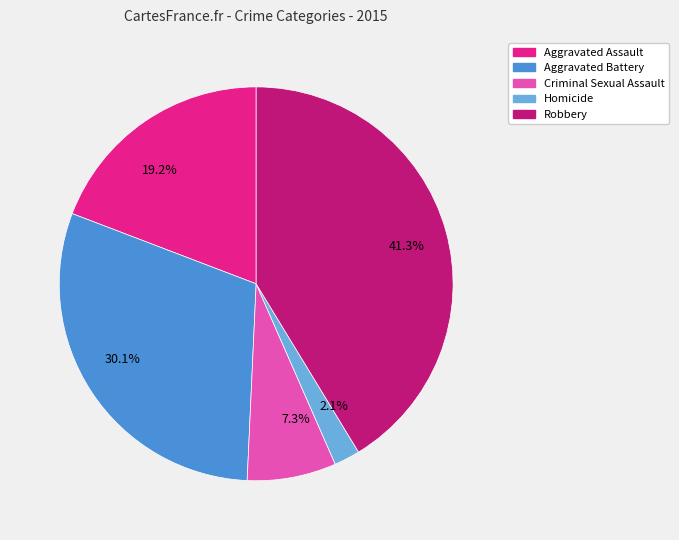

Is there a majority slice in this chart?

No